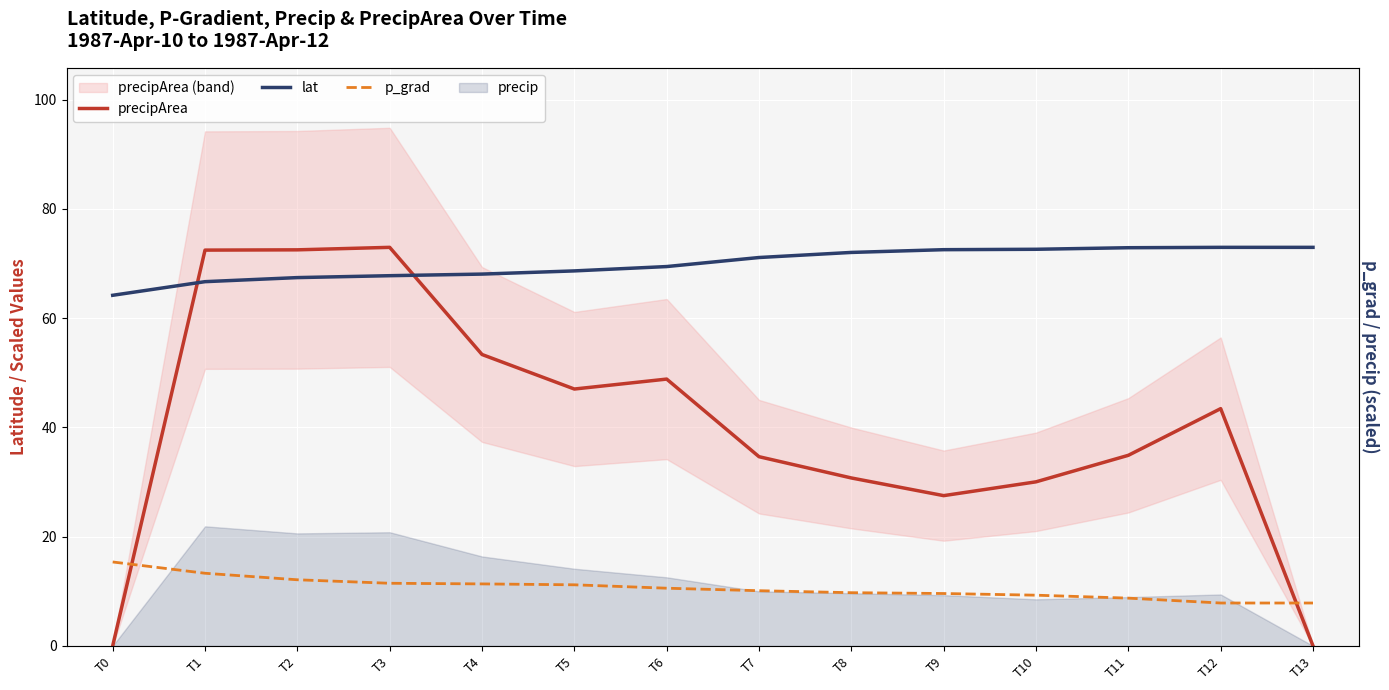

Which series has the largest total across all categories?

lat